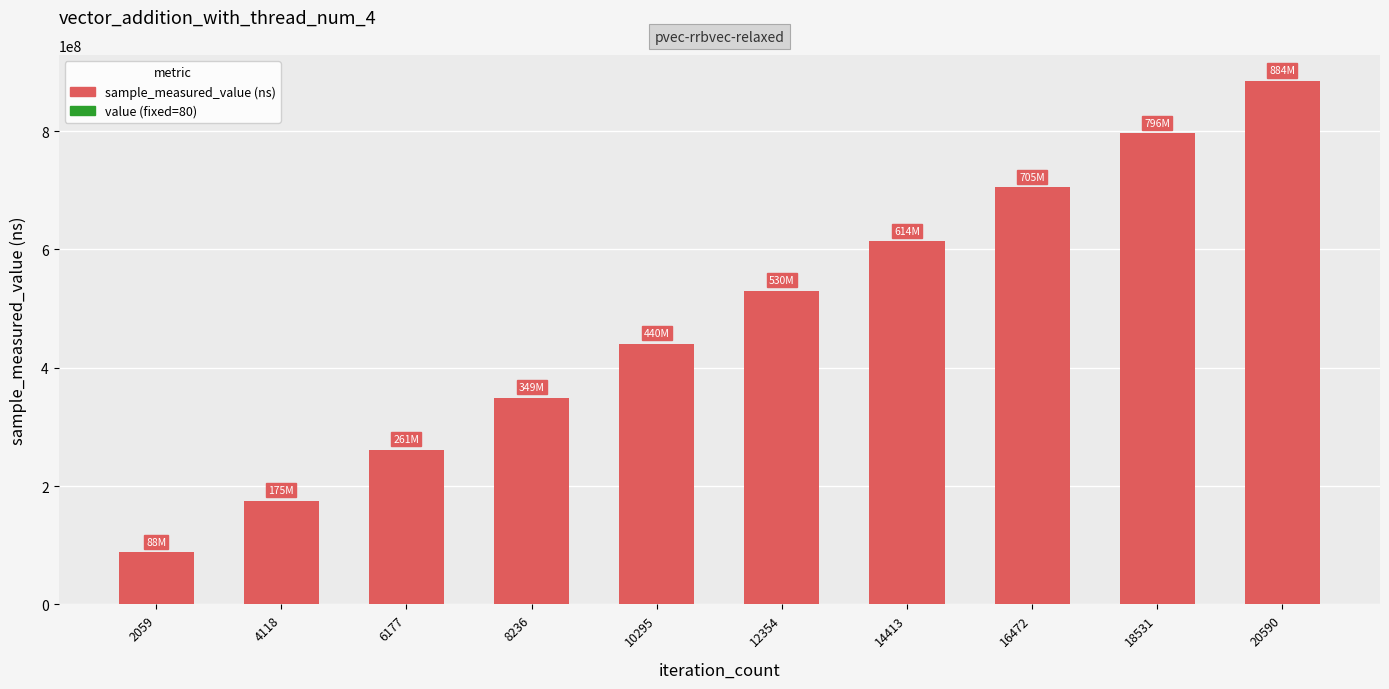

What is the change in value from 14413 to 16472?

+91338751